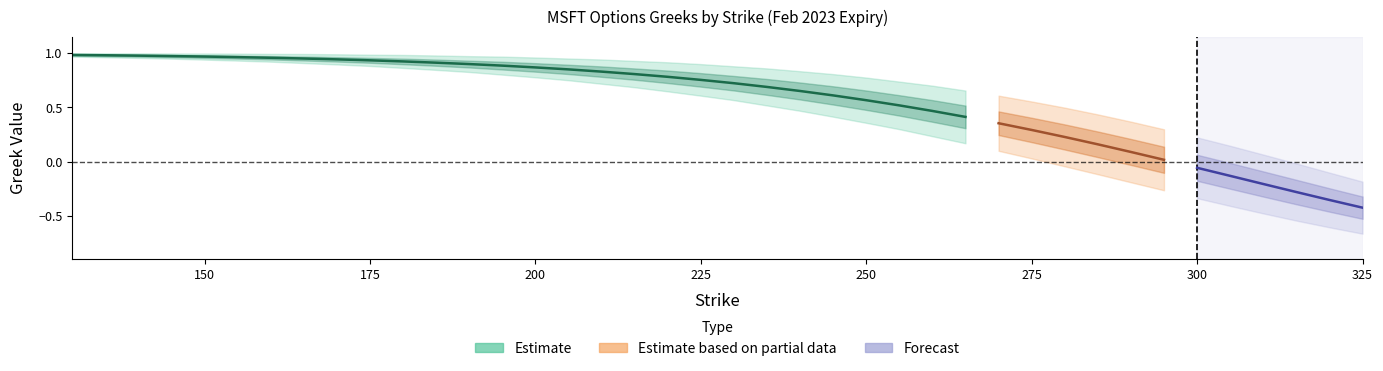

How many lines are shown in the chart?

4